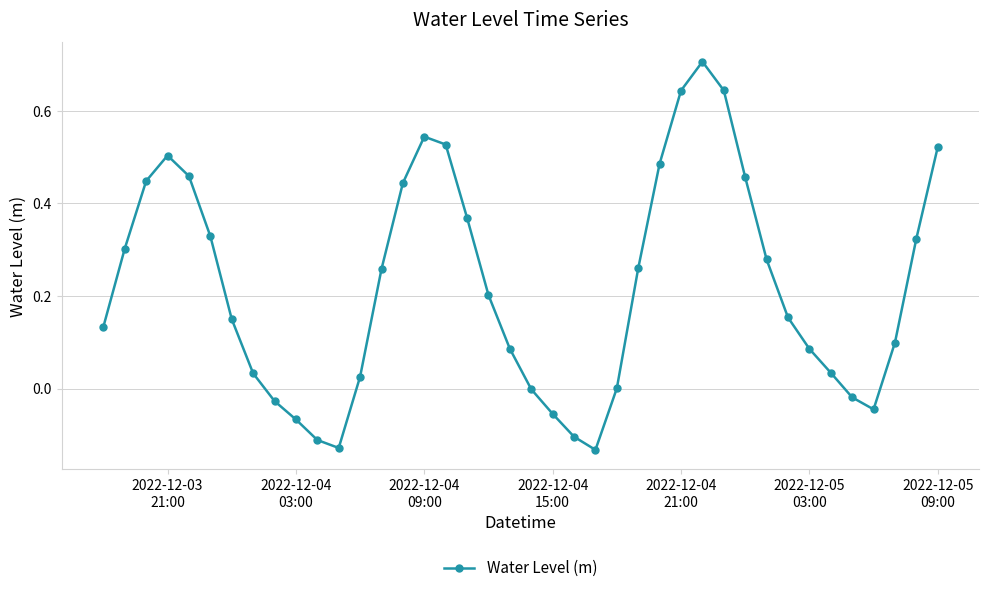

What is the difference between the maximum and second lowest values?

0.8